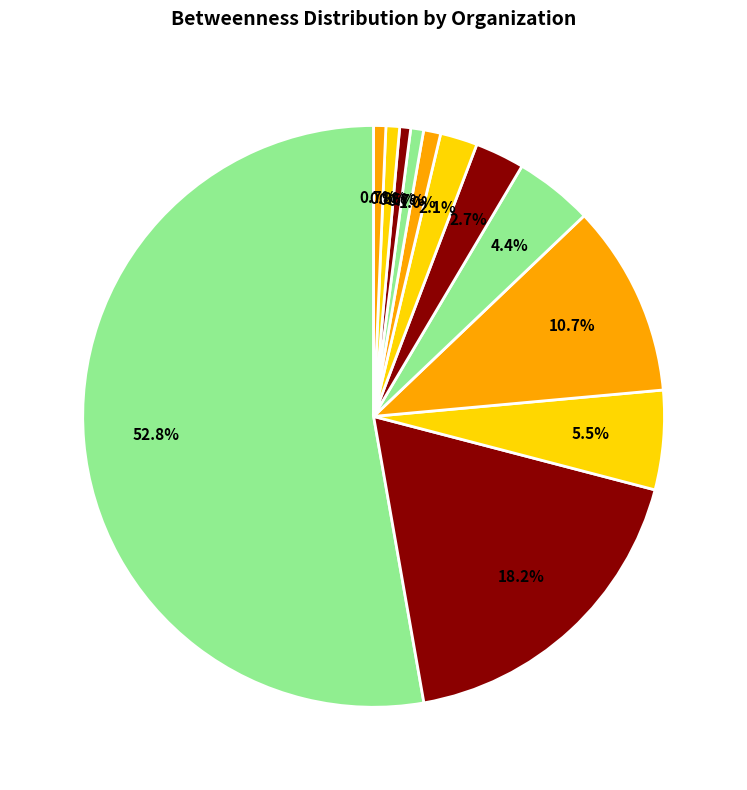

How many slices are in this pie chart?

12